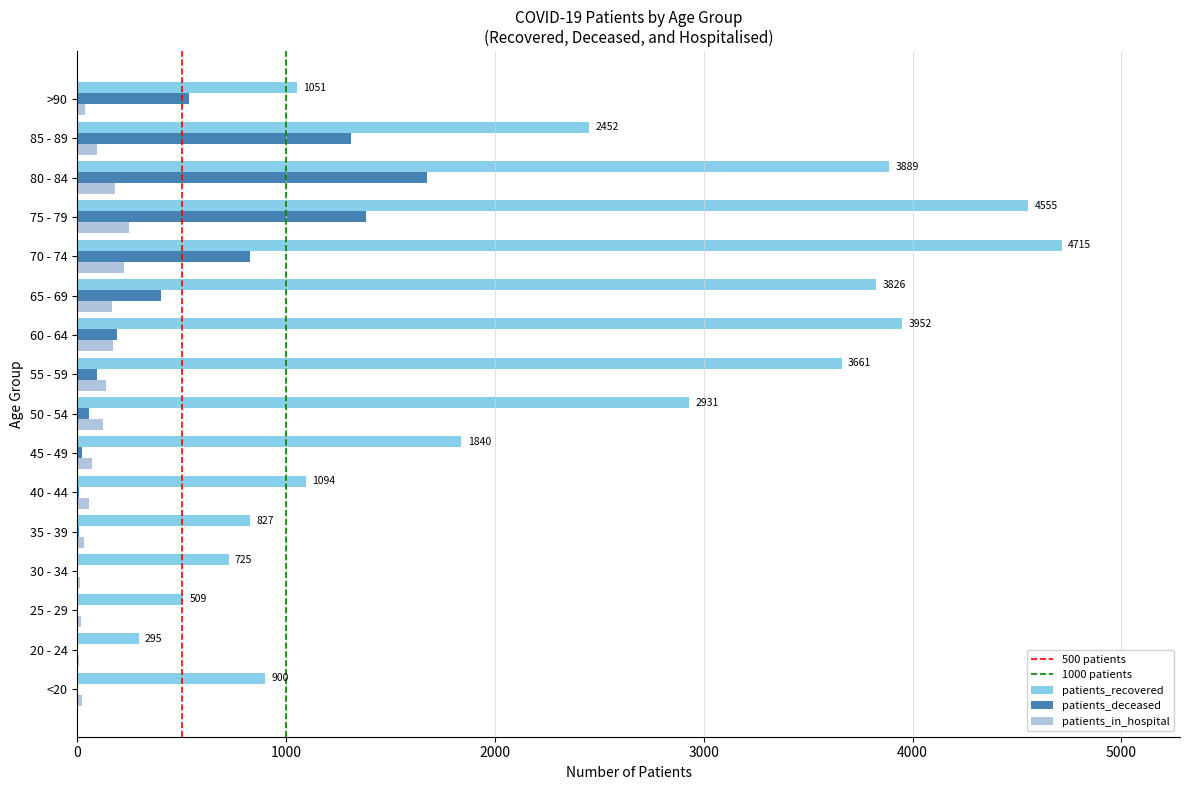

At which category is the sum across all series the highest?

75 - 79